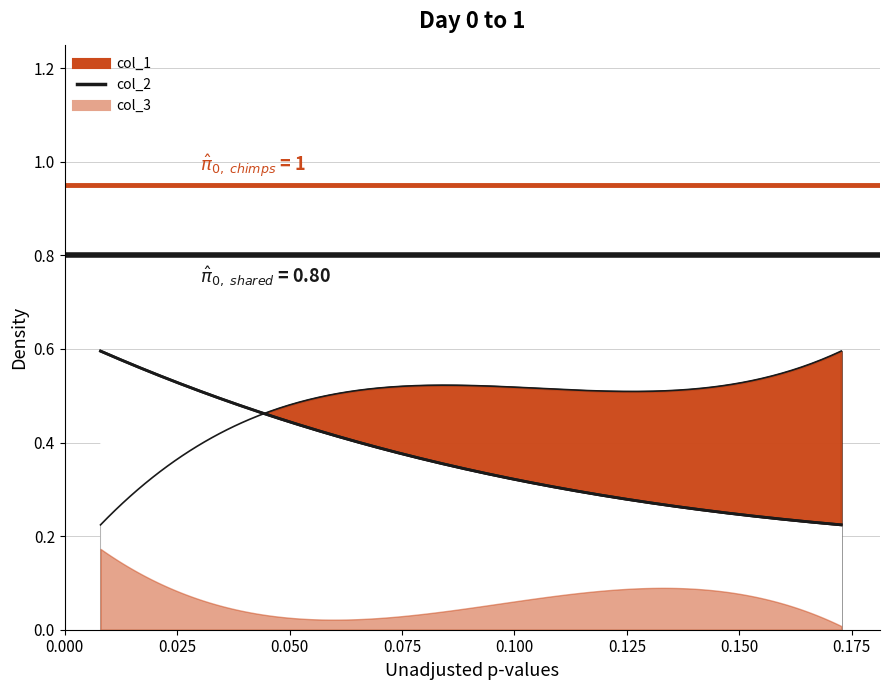

Reading left to right, what are all the values shown in this chart?

col_1: 0.6	0.5	0.4	0.2
col_2: 0.2	0.4	0.5	0.6
col_3: 0.0	0.0	0.1	0.2